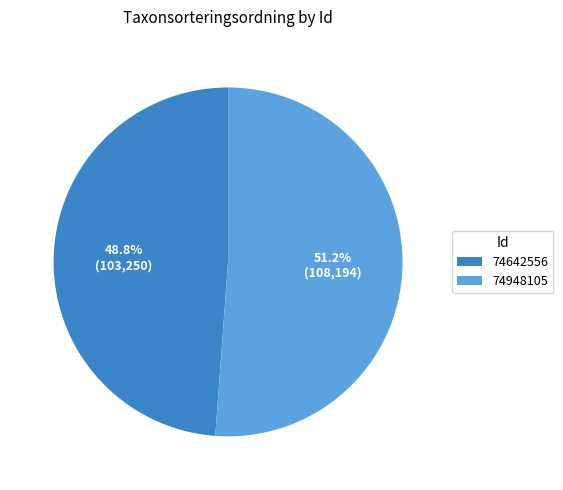

Is 74642556 the majority of the pie?

No